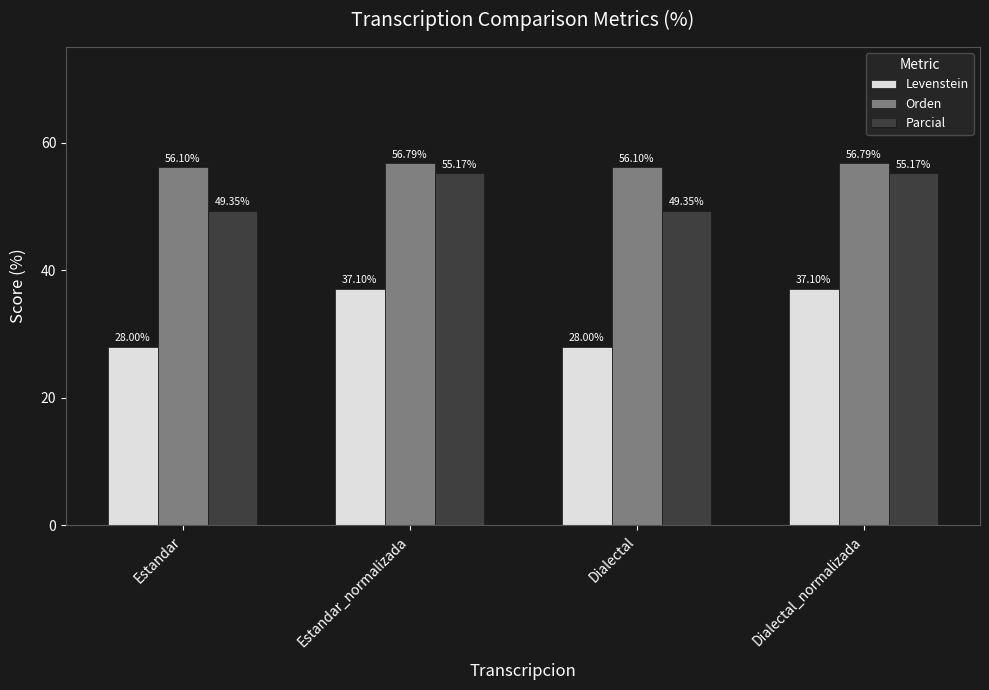

At how many categories does at least one series exceed 28?

4